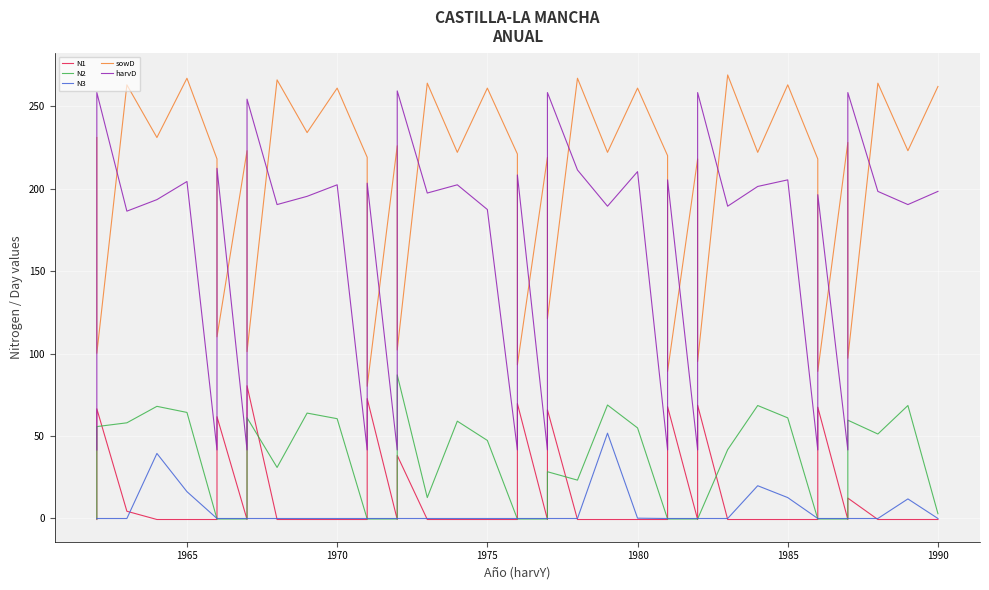

How many positive values does the N2 series have?

23